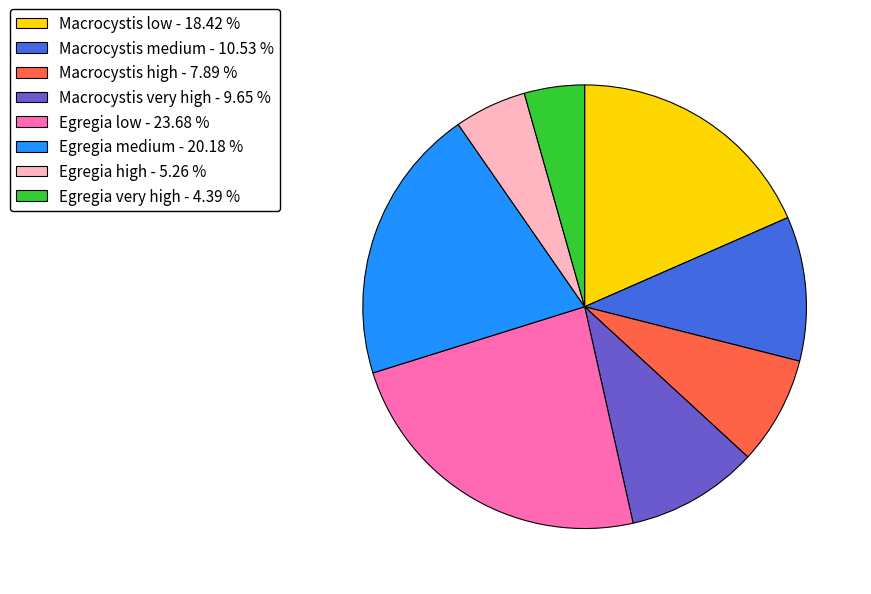

The Egregia medium slice represents 8% of the pie. True or false?

False